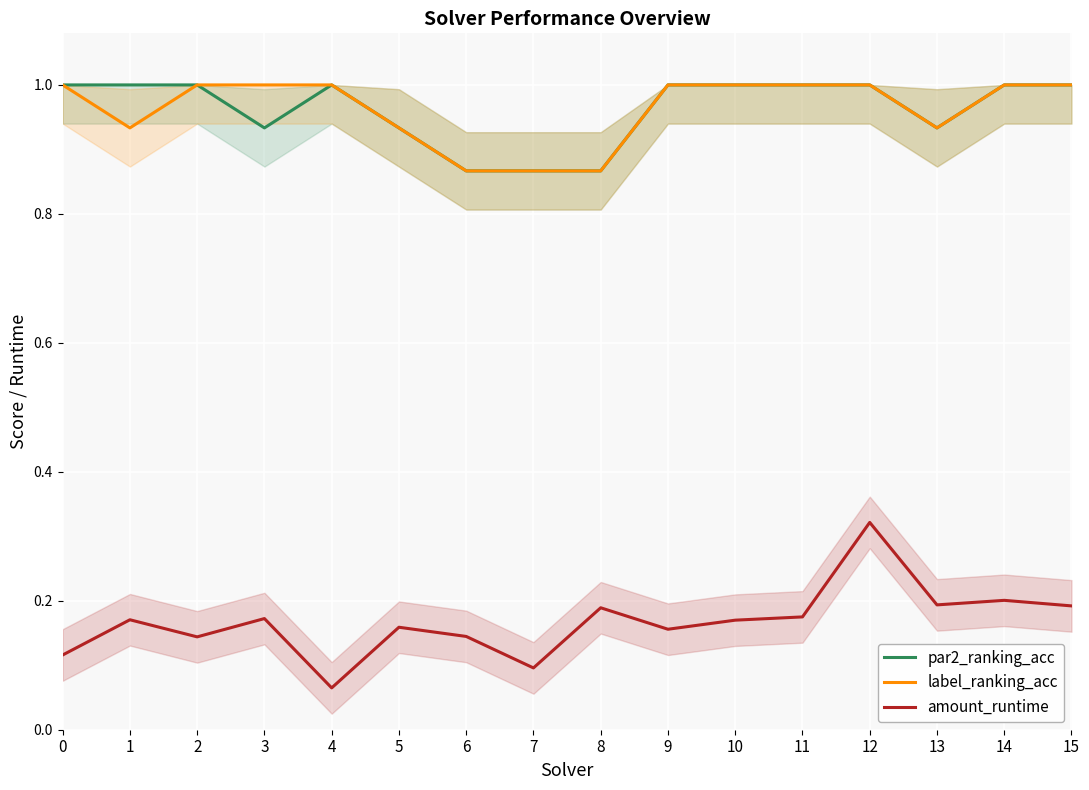

Reading left to right, extract all data points from this chart.

par2_ranking_acc: 0=1.0	1=1.0	2=1.0	3=0.9	4=1.0	5=0.9	6=0.9	7=0.9	8=0.9	9=1.0	10=1.0	11=1.0	12=1.0	13=0.9	14=1.0	15=1.0
label_ranking_acc: 0=1.0	1=0.9	2=1.0	3=1.0	4=1.0	5=0.9	6=0.9	7=0.9	8=0.9	9=1.0	10=1.0	11=1.0	12=1.0	13=0.9	14=1.0	15=1.0
amount_runtime: 0=0.1	1=0.2	2=0.1	3=0.2	4=0.1	5=0.2	6=0.1	7=0.1	8=0.2	9=0.2	10=0.2	11=0.2	12=0.3	13=0.2	14=0.2	15=0.2